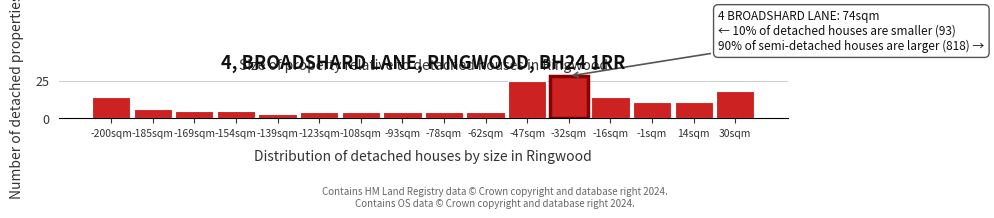

Reading left to right, list all the values displayed in this chart.

14	6	5	5	3	4	4	4	4	4	25	28	14	11	11	18